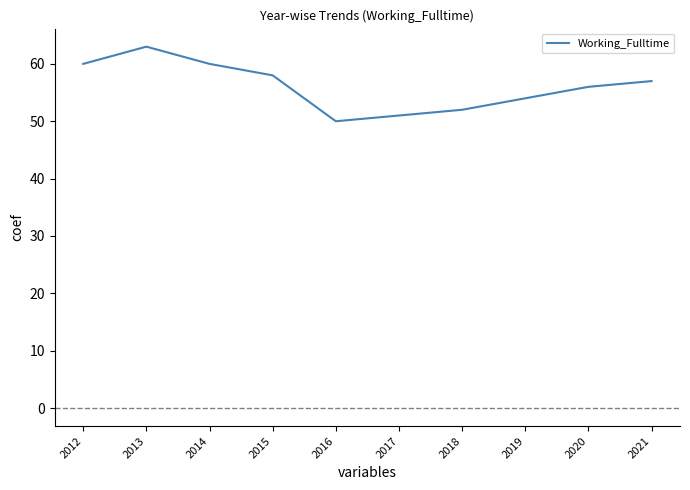

Does the chart have visible grid lines?

No